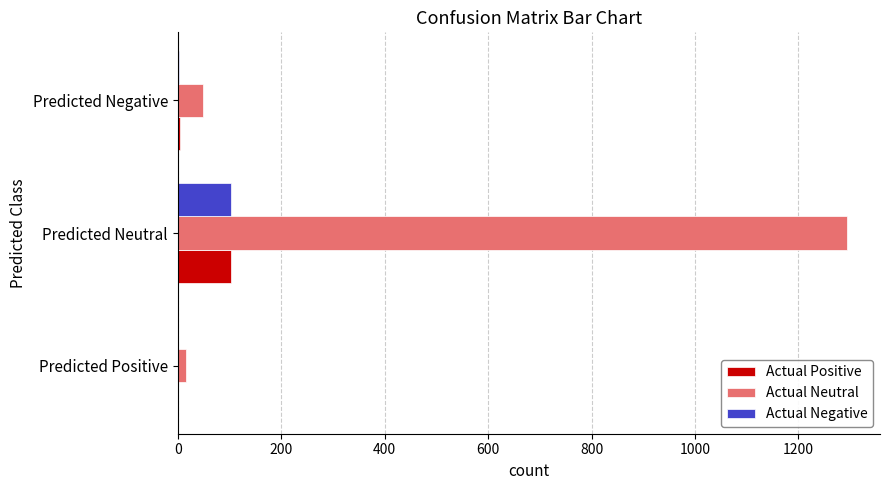

Which series has the largest total across all categories?

Actual Neutral